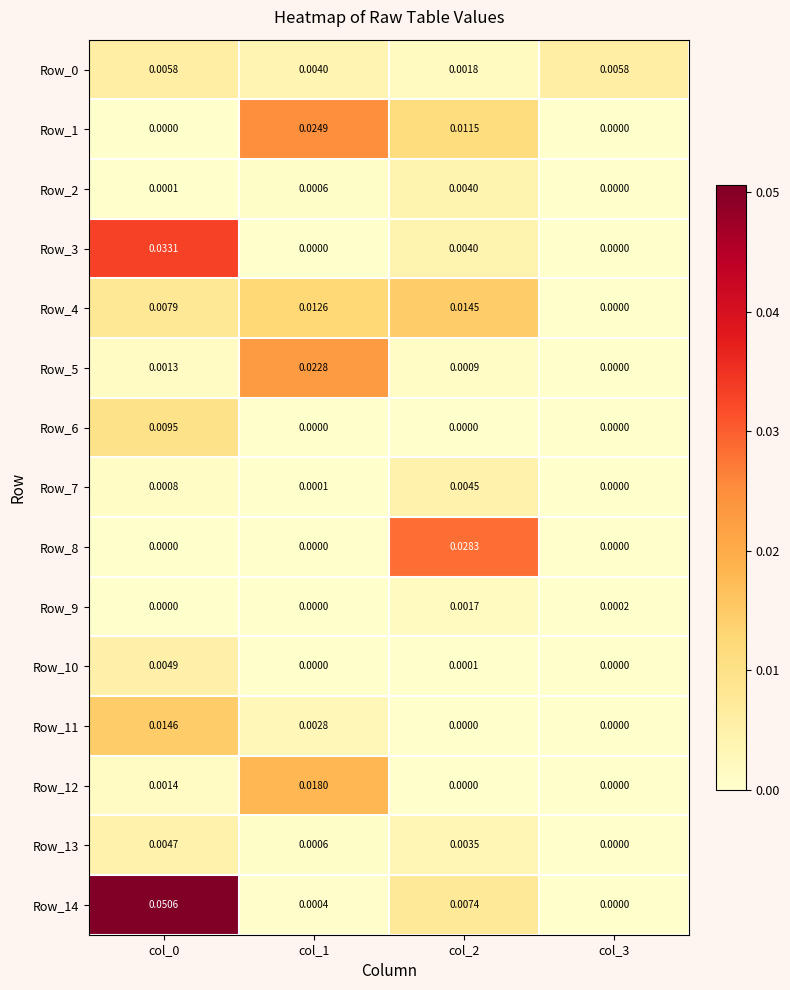

Is the value of Row_13 at col_0 greater than the value of Row_7 at col_1?

Yes